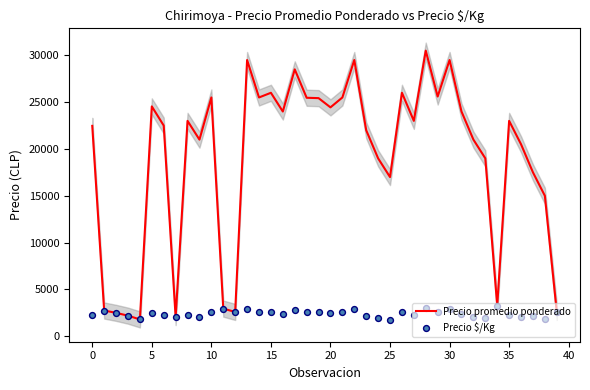

Which series has the largest total across all categories?

Precio promedio ponderado